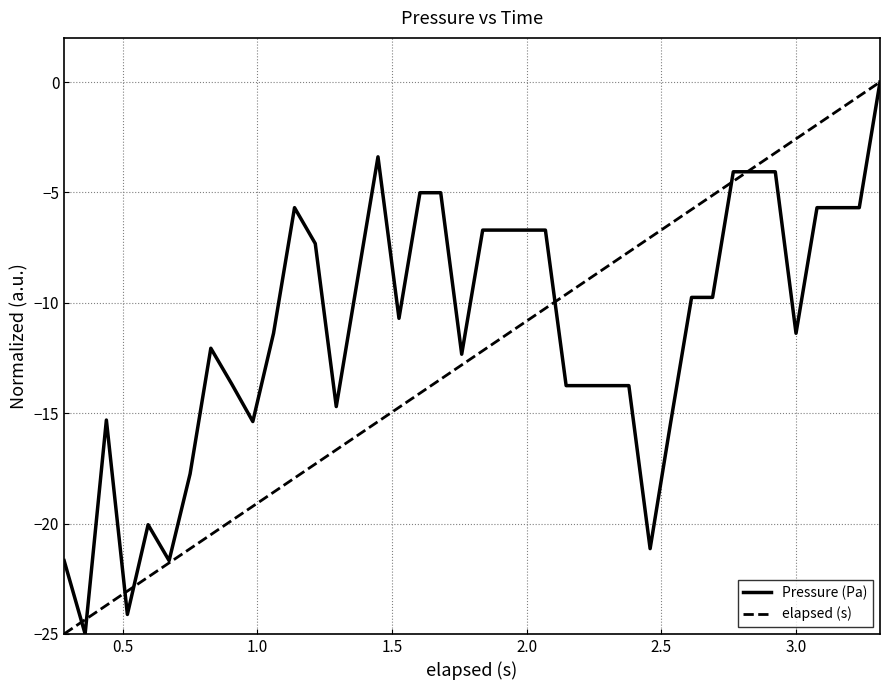

Rank the series by their average value, from highest to lowest.

Pressure (Pa), elapsed (s)